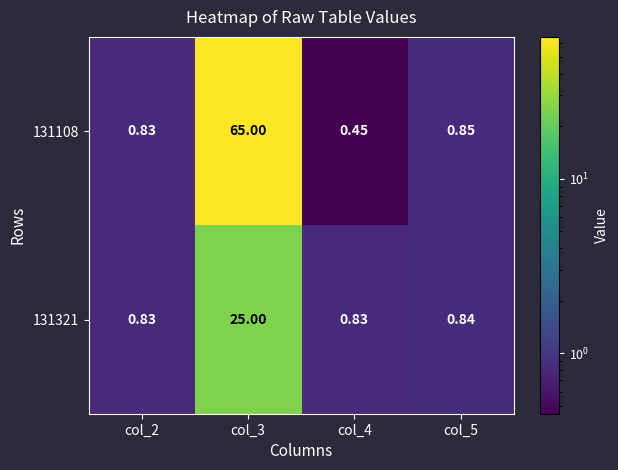

Is the value of 131321 at col_5 greater than the value of 131108 at col_4?

Yes